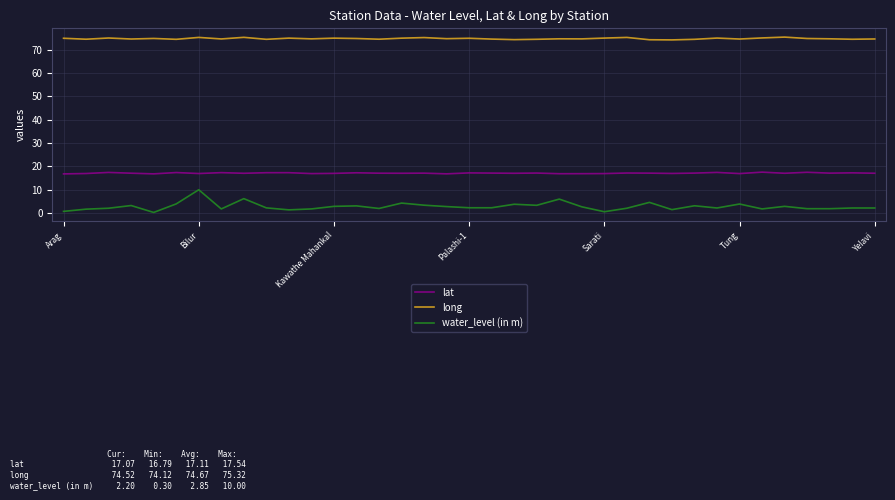

Rank the series by their average value, from highest to lowest.

long, lat, water_level (in m)